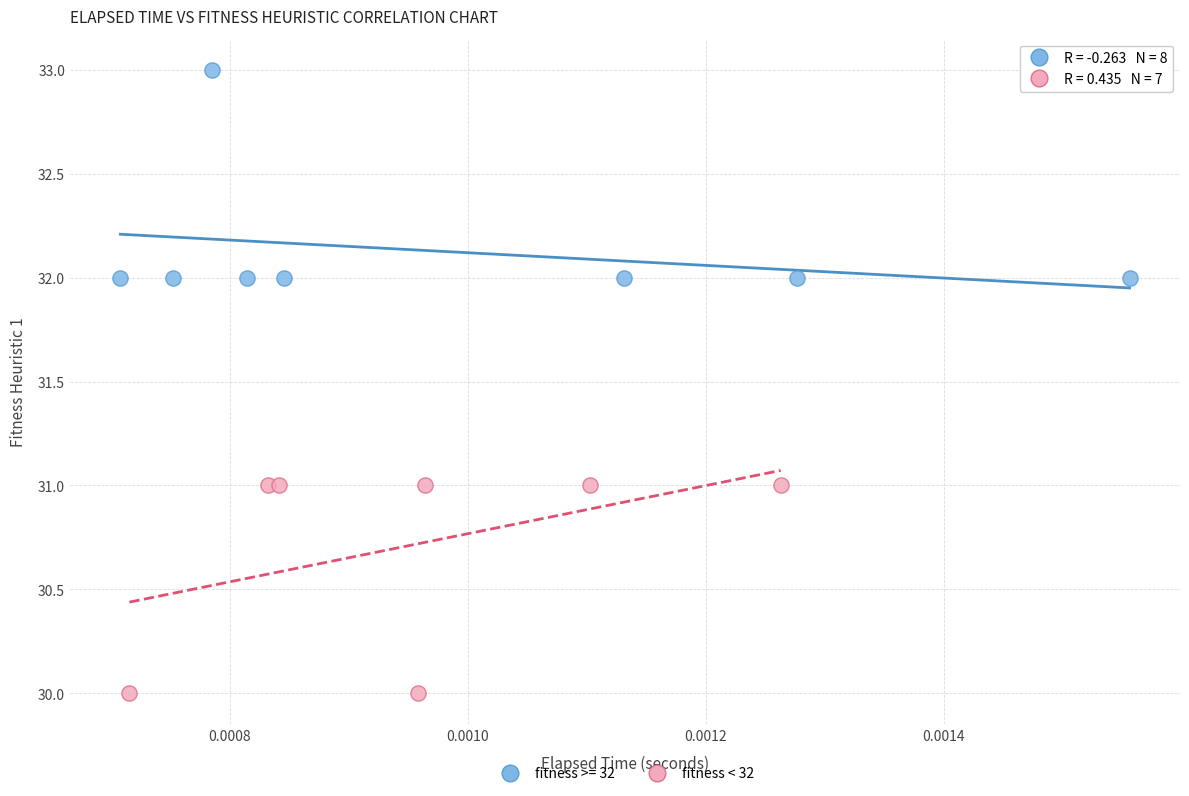

Which series contains the highest Y value?

fitness >= 32